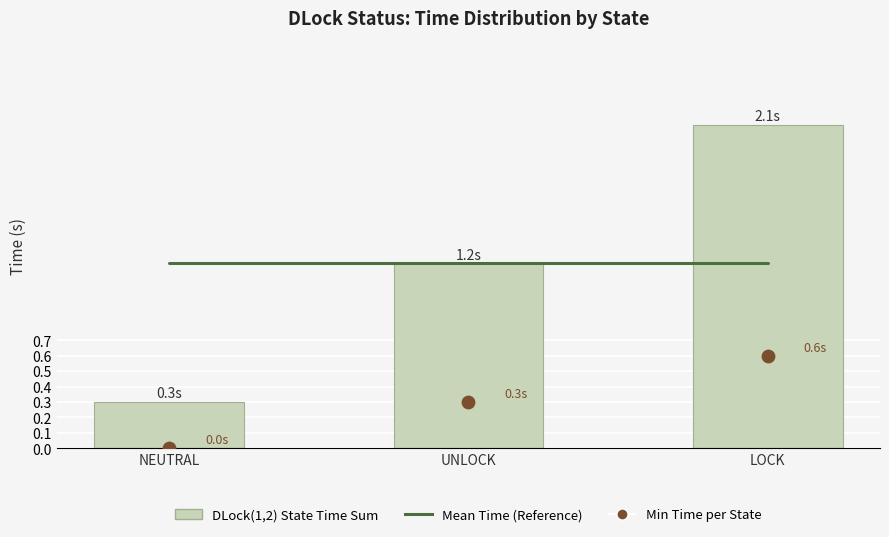

At how many categories does at least one series exceed 1?

3